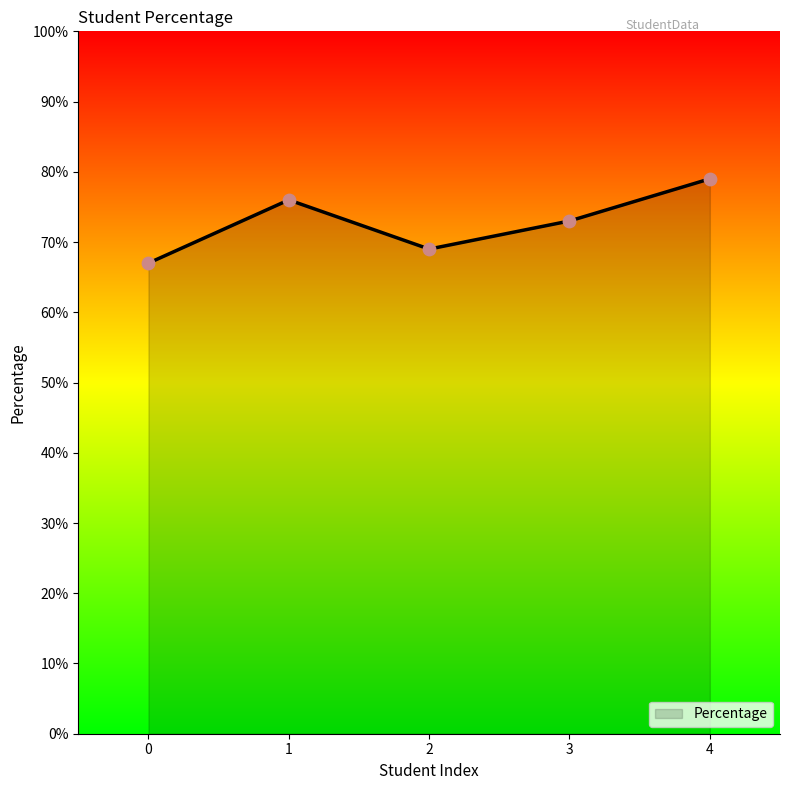

Which has a higher value, 1 or 2?

1